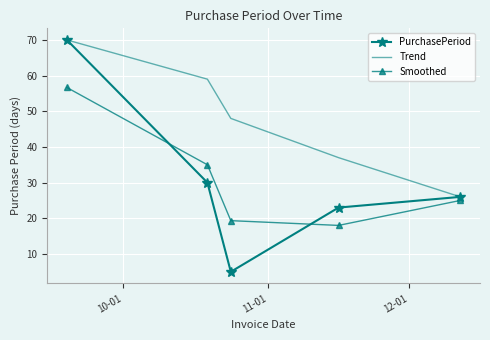

Which series has the largest total across all categories?

Trend